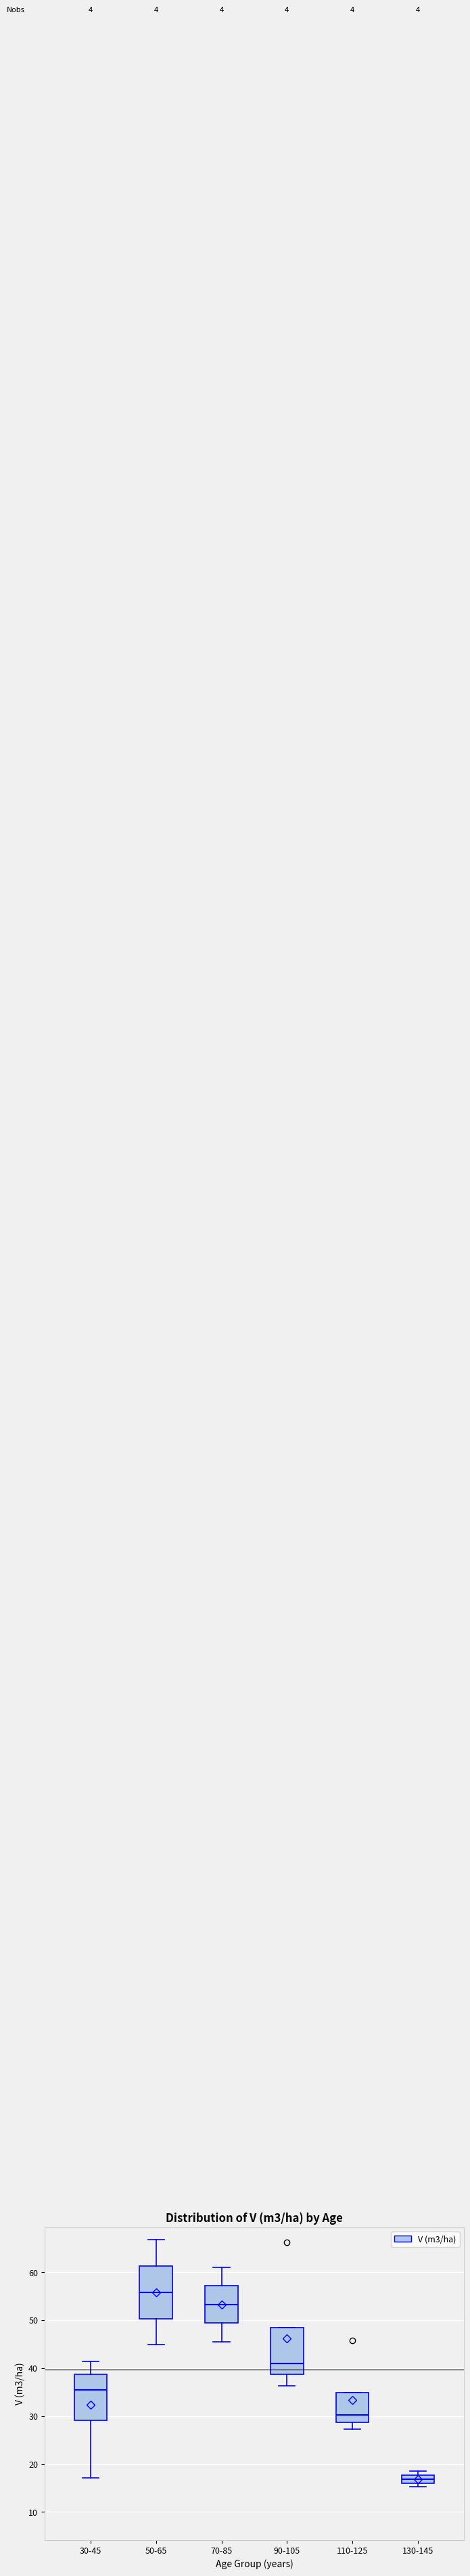

Which box has the highest median line?

50-65